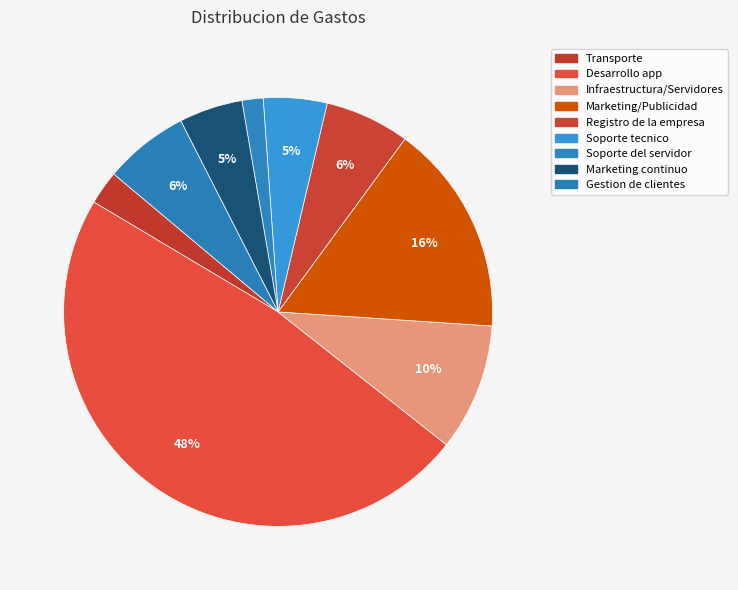

To the nearest percent, what is the average slice percentage?

11%